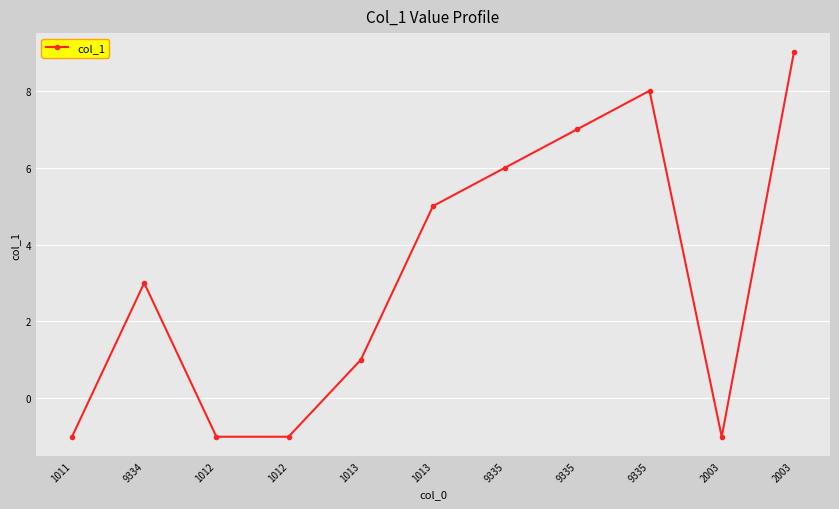

How many data points are less than 3?

5